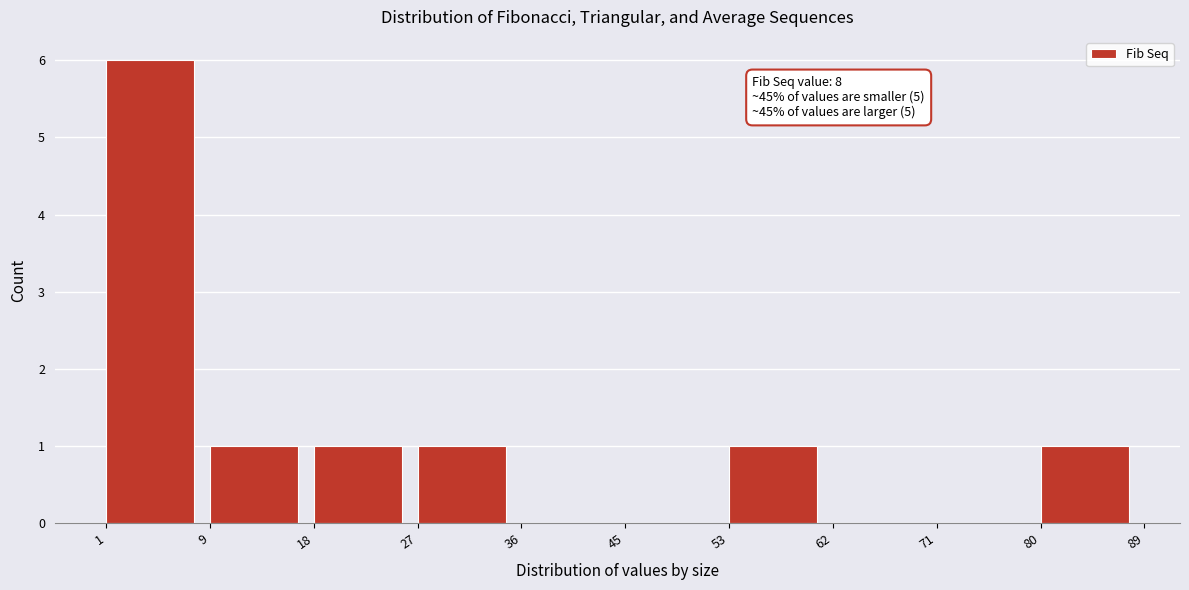

Which range on the x-axis has the tallest bar?

1 to 9